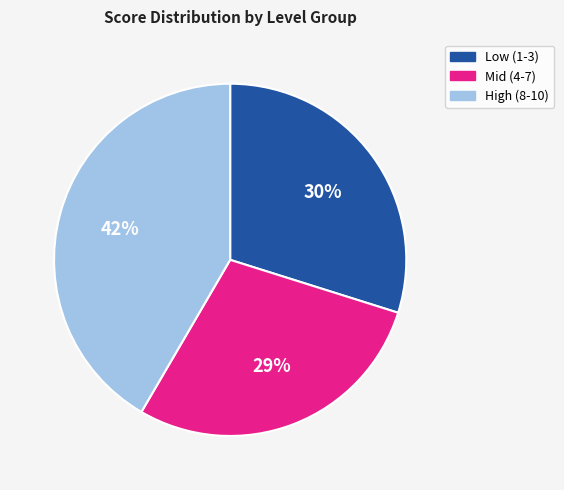

Is High (8-10) the majority of the pie?

No